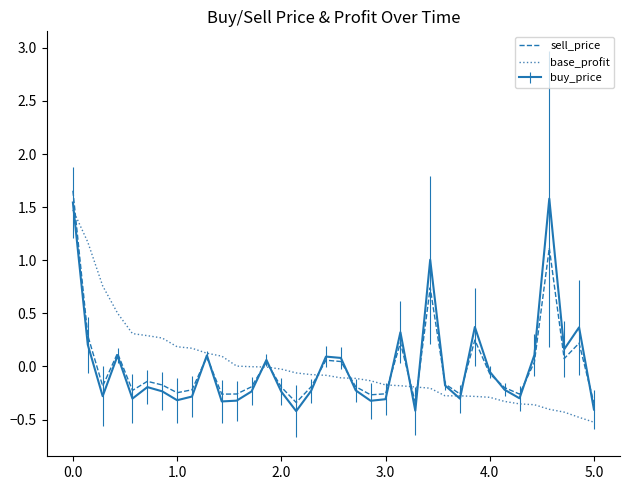

What is the smallest value displayed?

-0.5